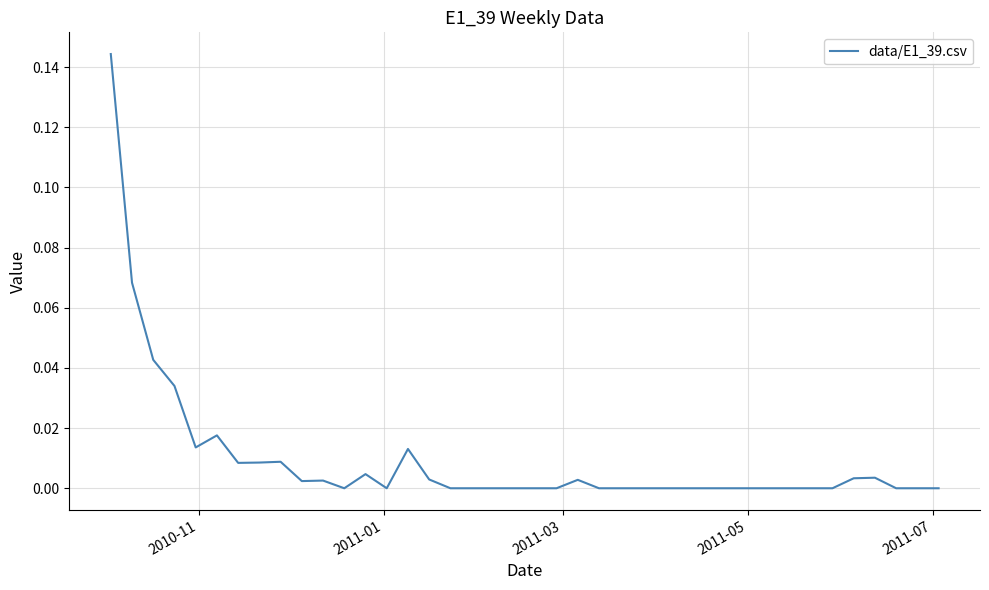

How many interior local peaks (higher than both neighbors) does the data have?

7